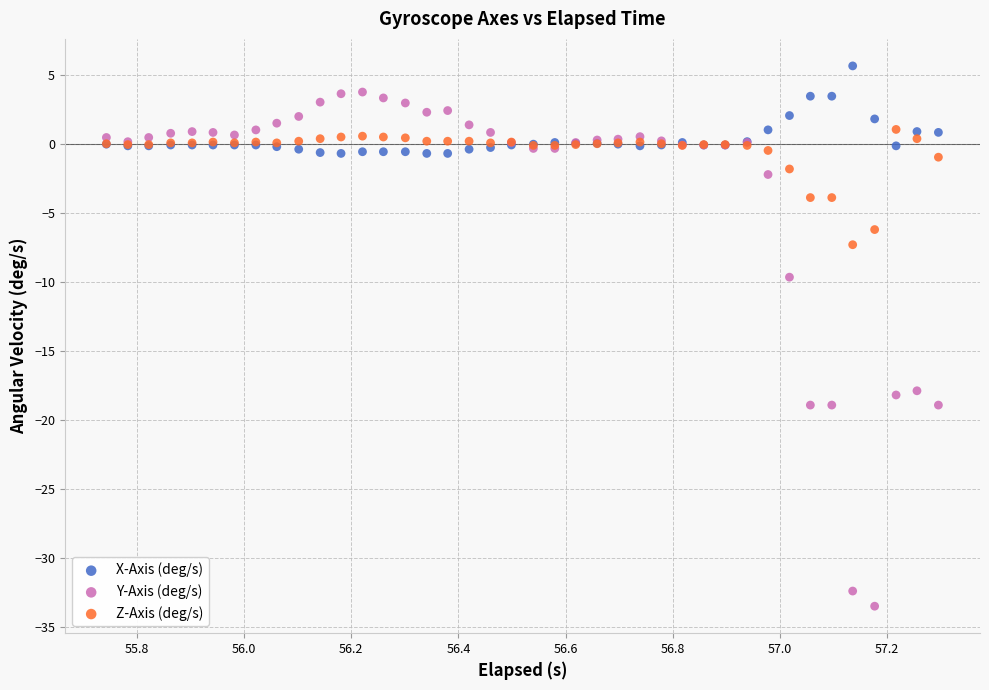

What are all the series names shown in the legend?

X-Axis (deg/s), Y-Axis (deg/s), Z-Axis (deg/s)